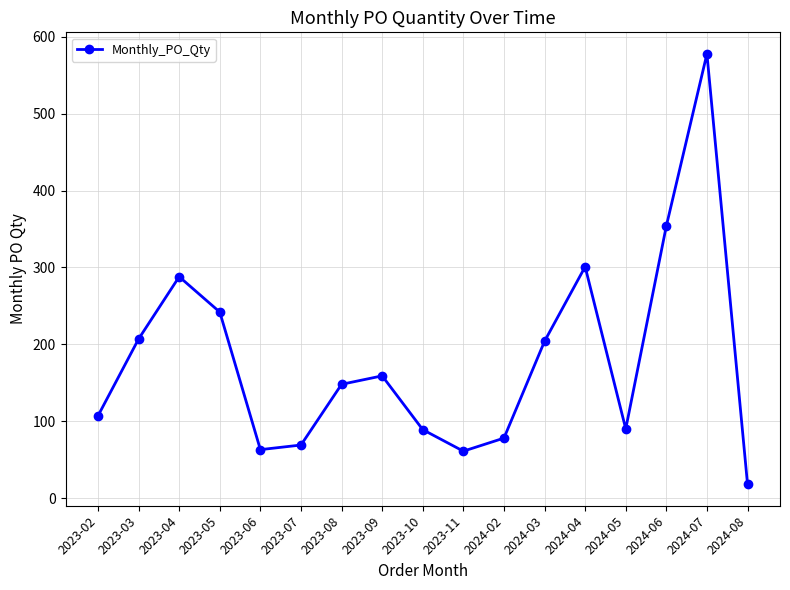

Between 2023-08 and 2024-03, which is larger?

2024-03